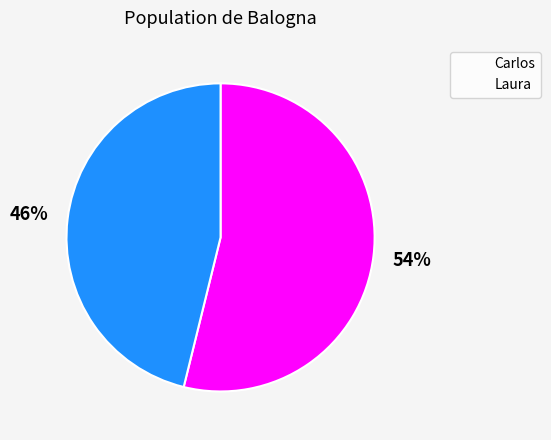

Rank the categories by value from lowest to highest.

Laura, Carlos